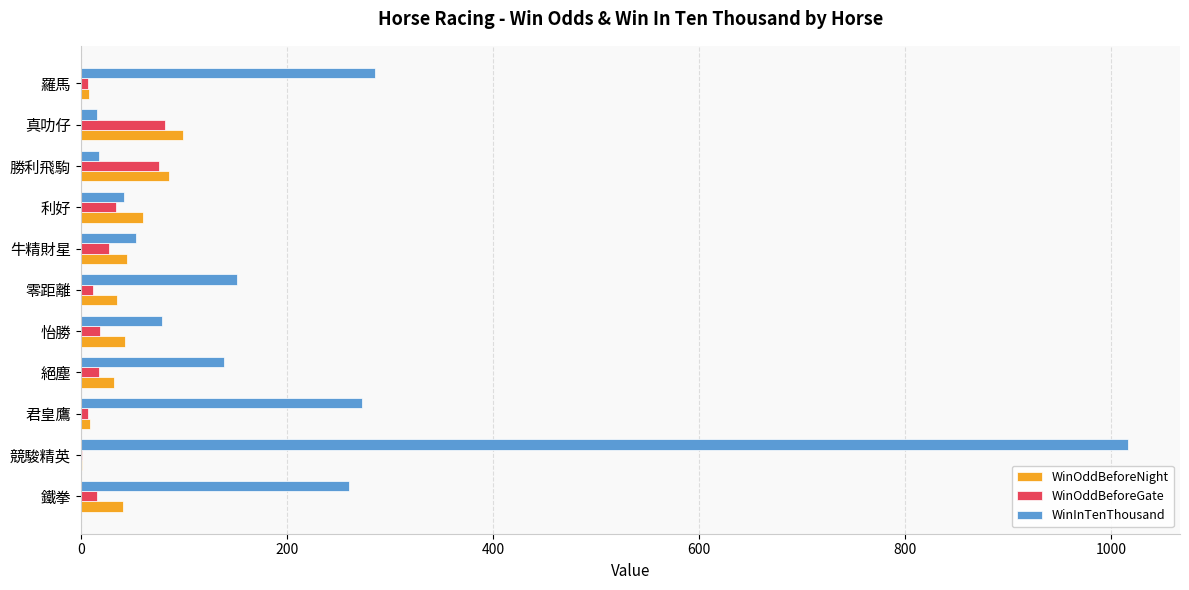

Which series has the largest total across all categories?

WinInTenThousand